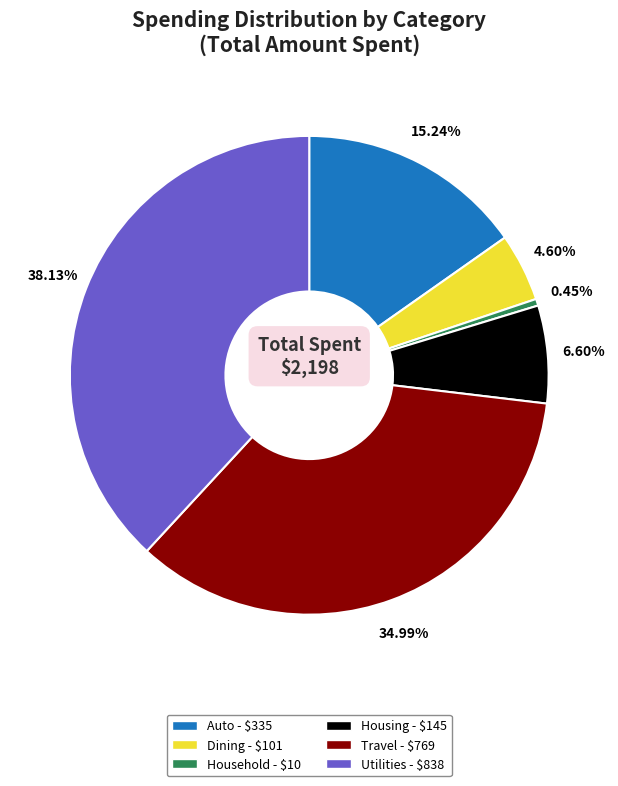

Rank the categories by value from lowest to highest.

Household, Dining, Housing, Auto, Travel, Utilities